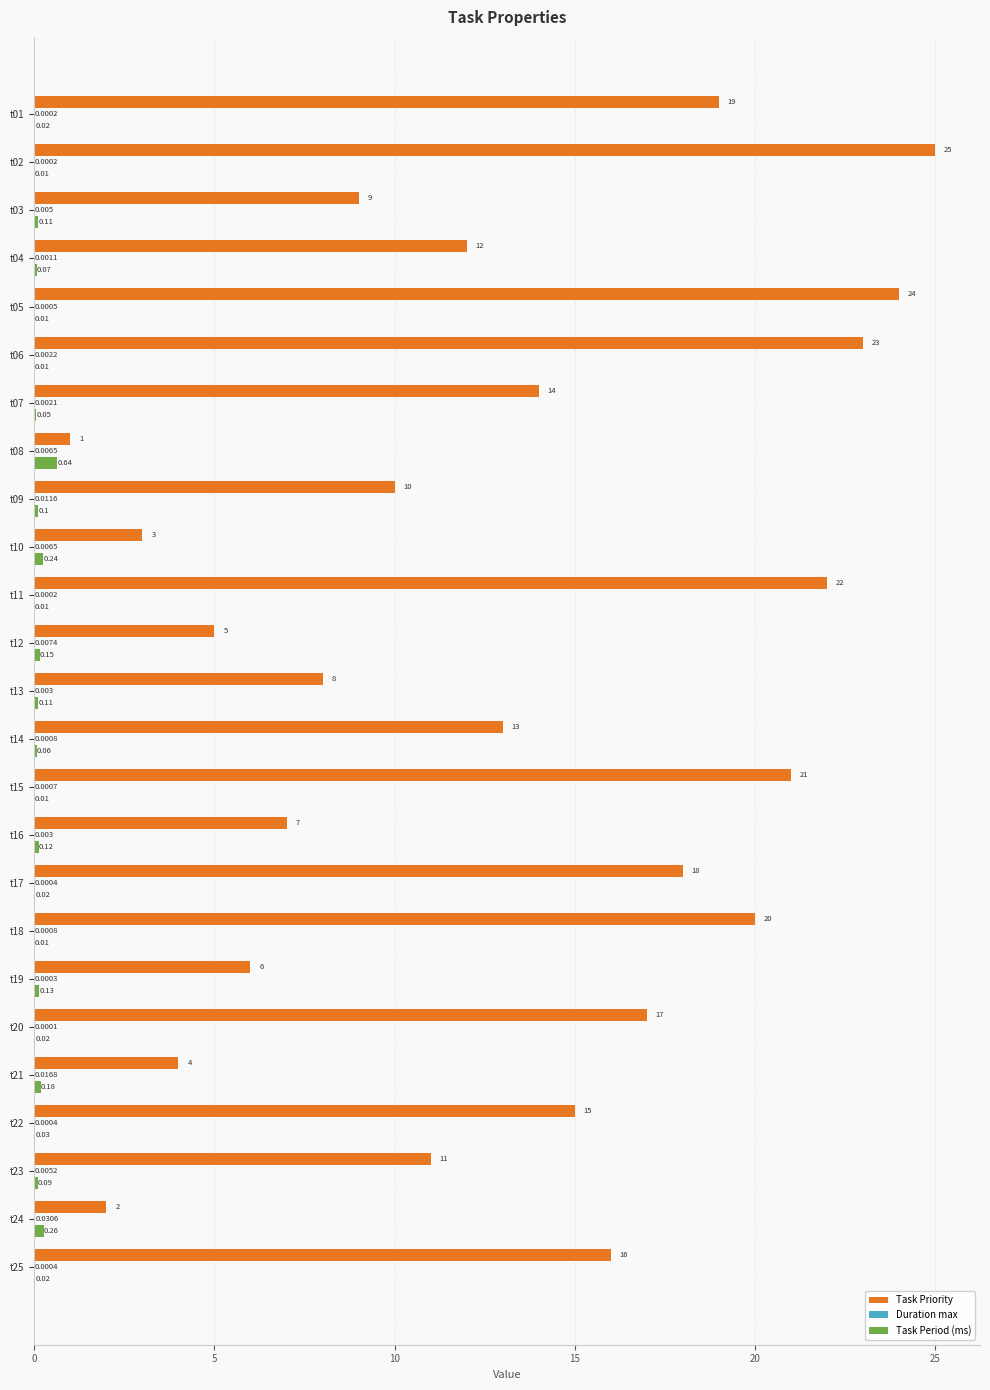

Which series has the largest total across all categories?

Task Priority